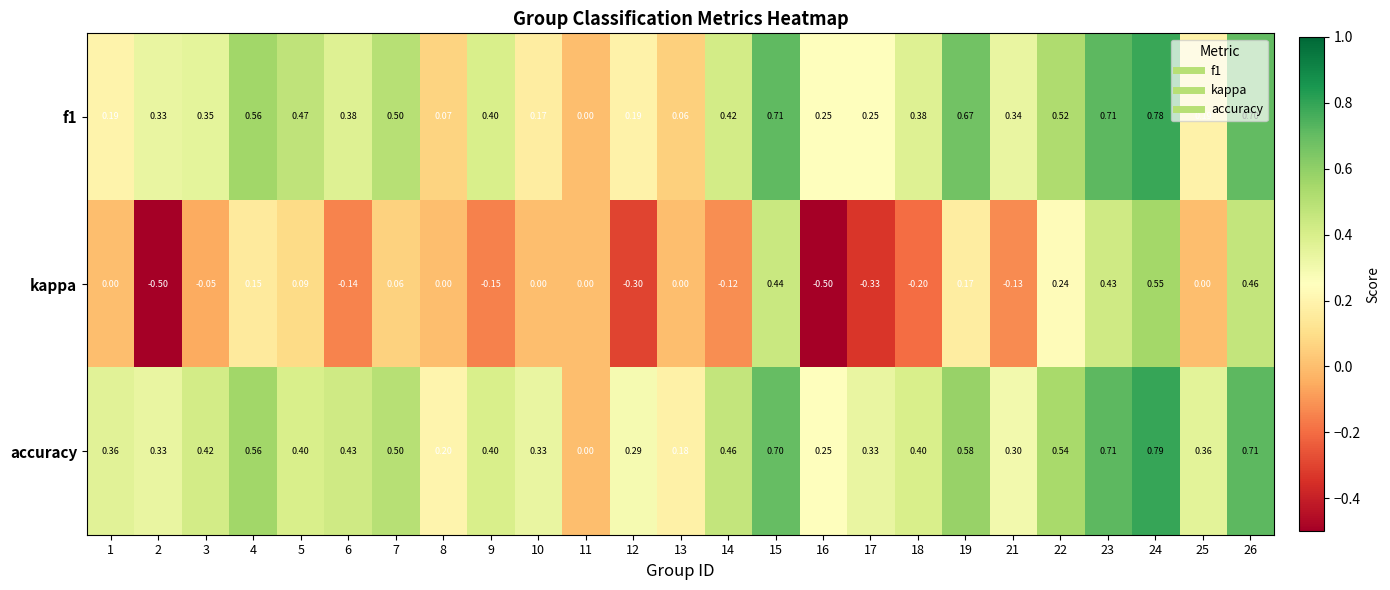

At 5, list the series in order from largest to smallest.

f1, accuracy, kappa